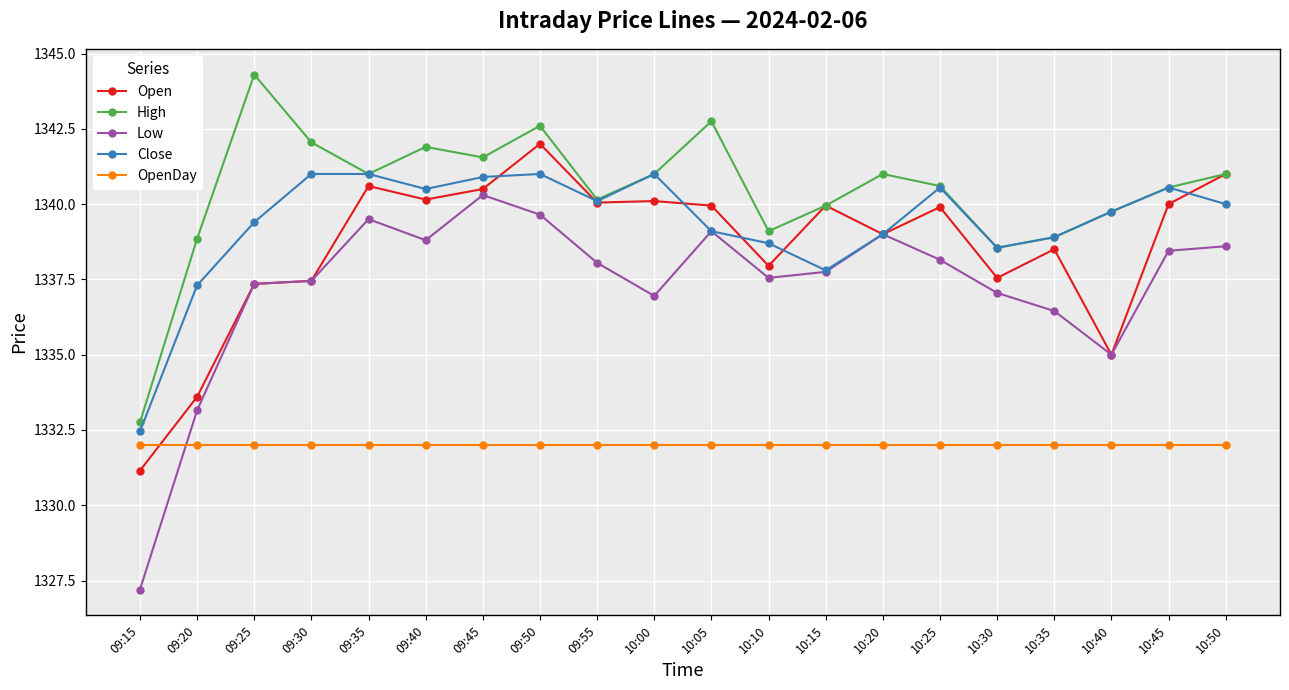

What is the value of the Low point at the 4th from the left?

1337.5